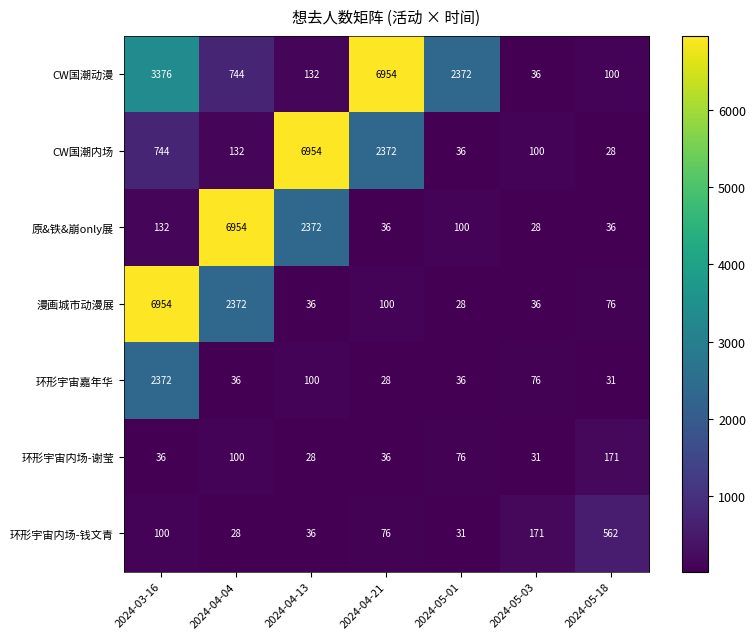

At which category is the sum across all series the highest?

2024-03-16